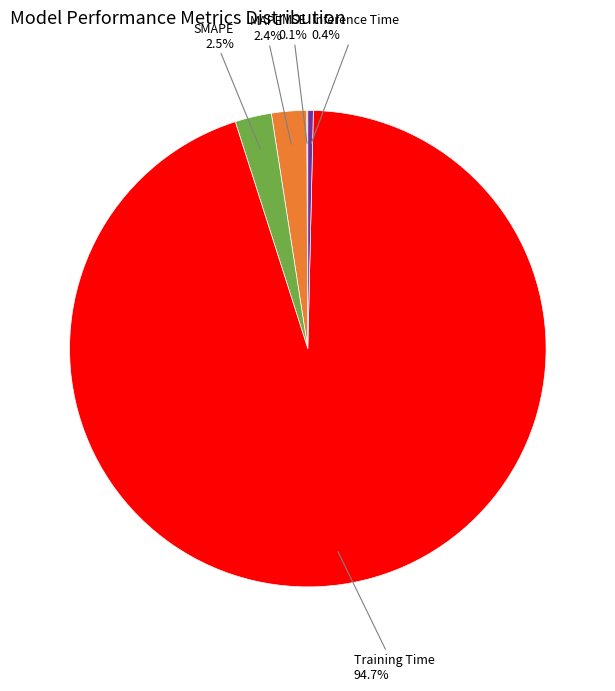

Which slice represents more than half of the pie?

Training Time